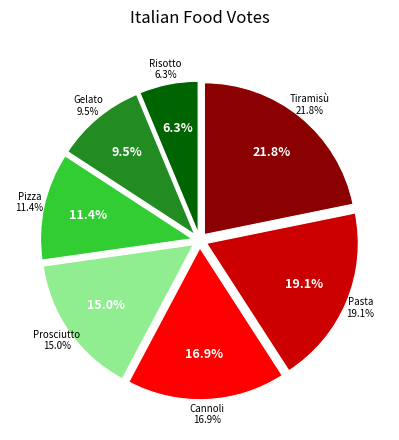

Rank the categories by value from highest to lowest.

Tiramisù, Pasta, Cannoli, Prosciutto, Pizza, Gelato, Risotto